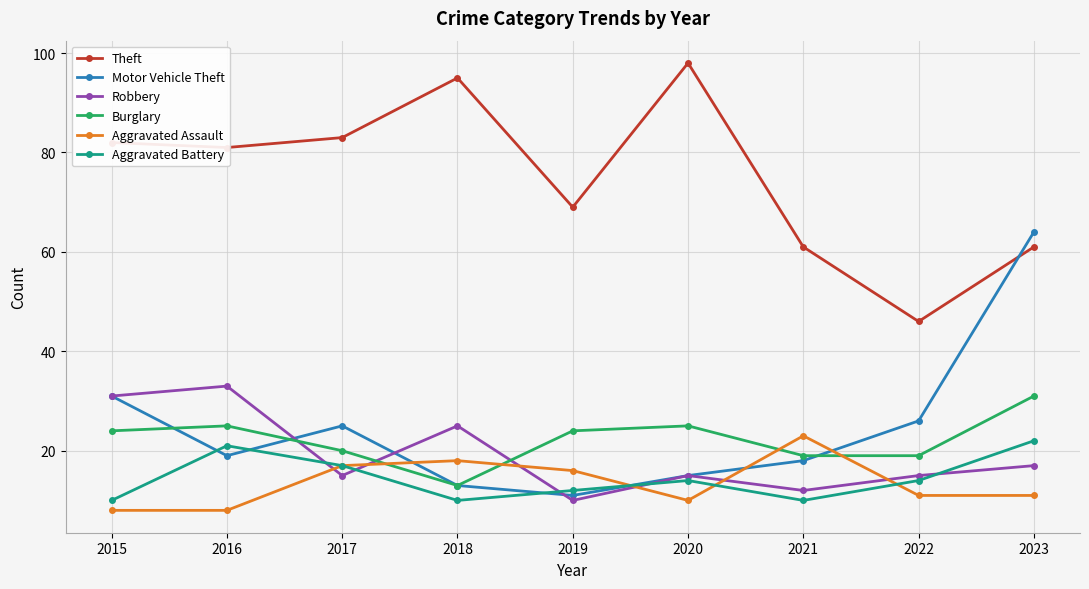

What is the total value across all series at 2016?

187